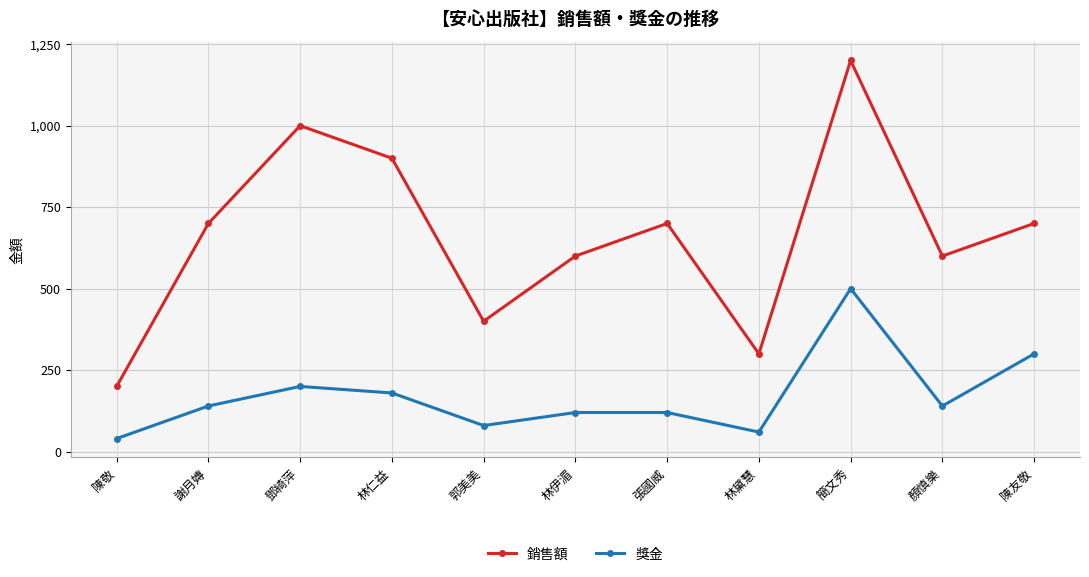

How many lines are shown in the chart?

2